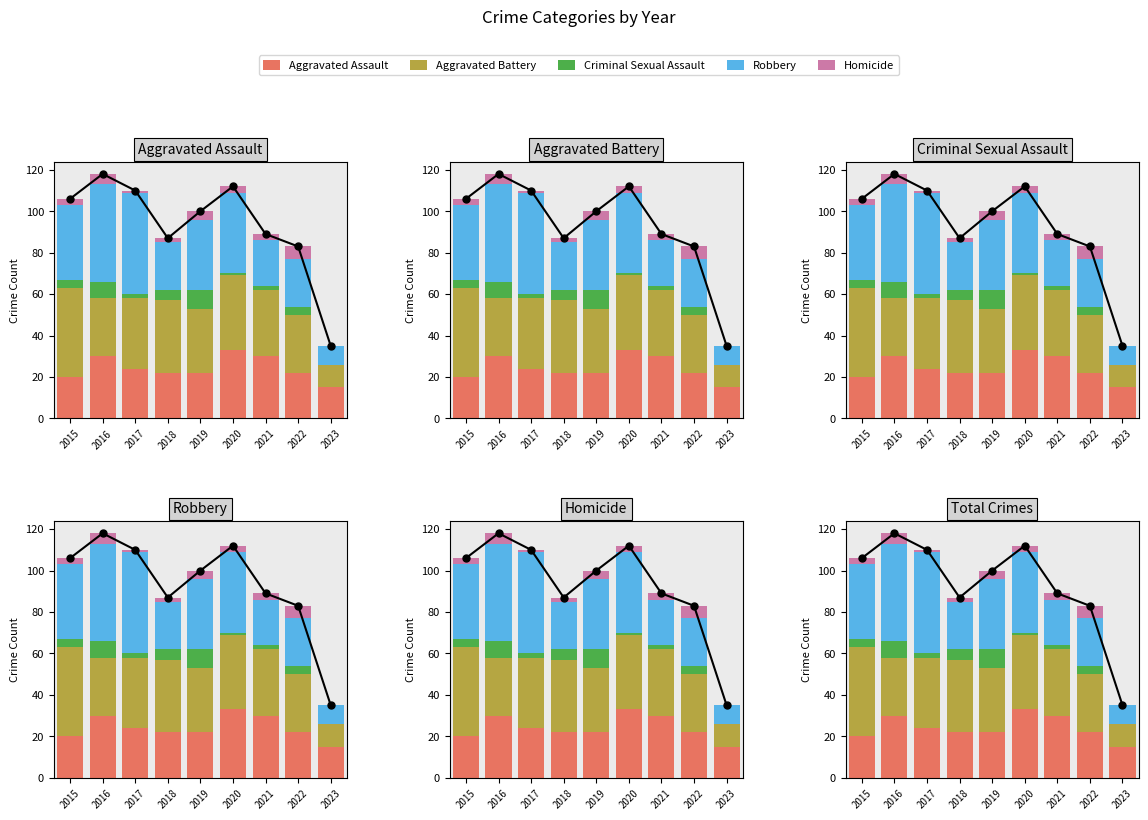

What is the sum of the Criminal Sexual Assault values at 2021 and 2018?

7